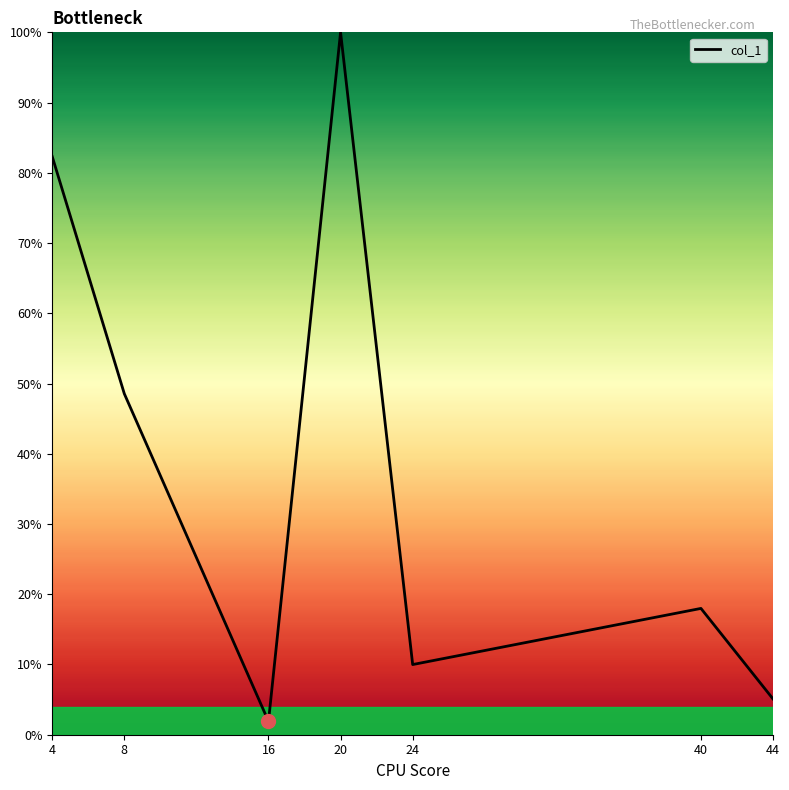

What is the greatest value displayed?

1.0